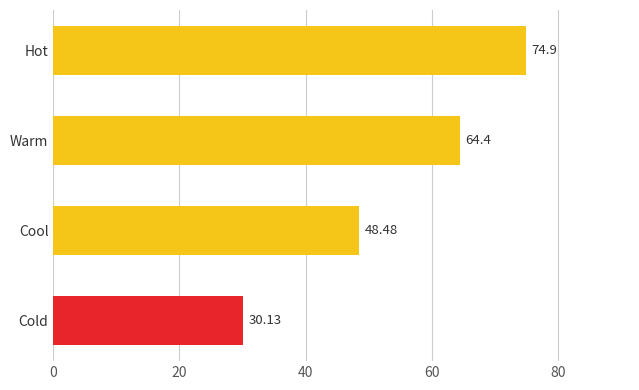

What is the change in value from Cool to Hot?

+26.4